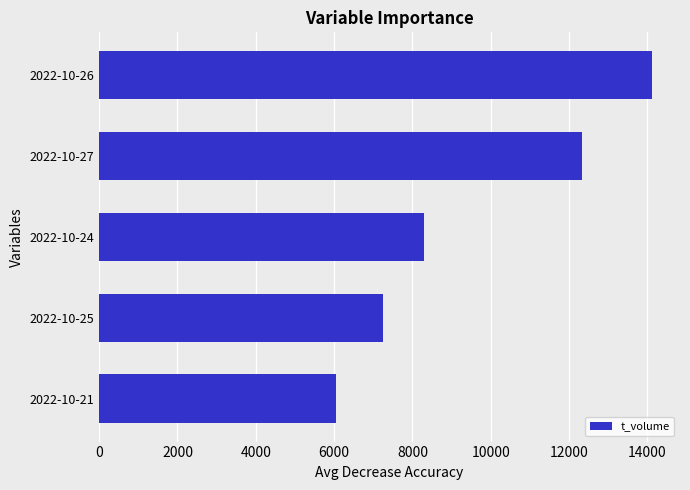

What is the ratio of the value at 2022-10-27 to the value at 2022-10-24?

1.5